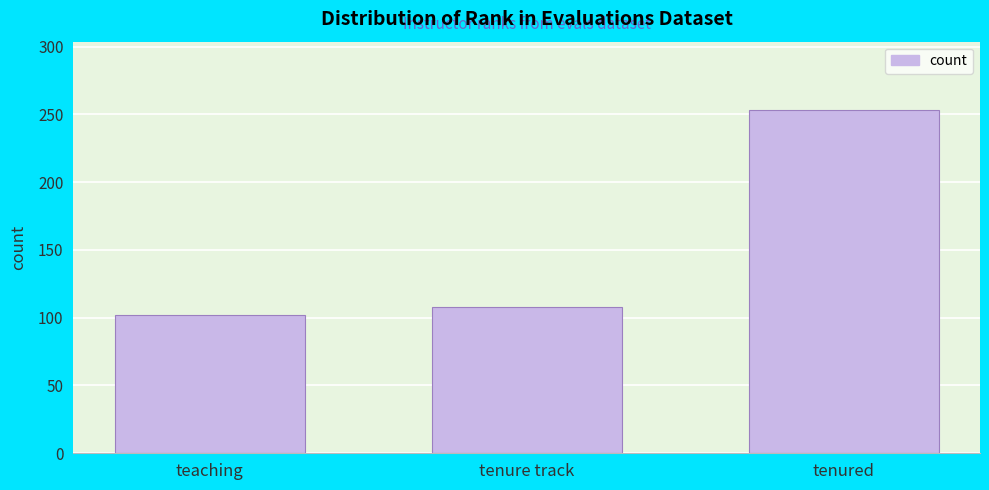

Reading left to right, transcribe all the data shown in this chart.

102	108	253